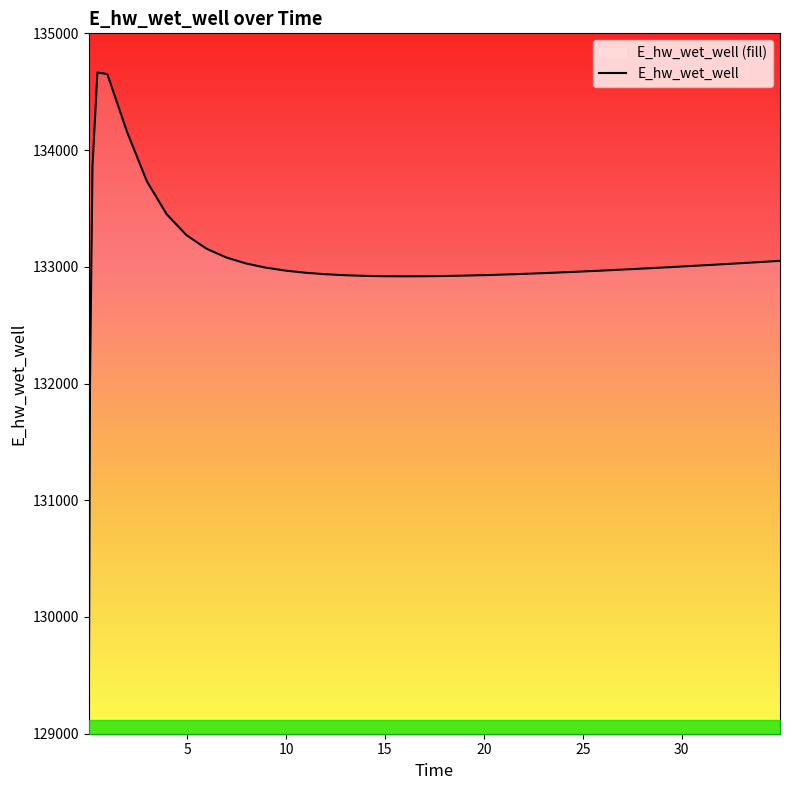

Approximately how many times larger is the value at 21.96875 compared to 4.96875?

1.0